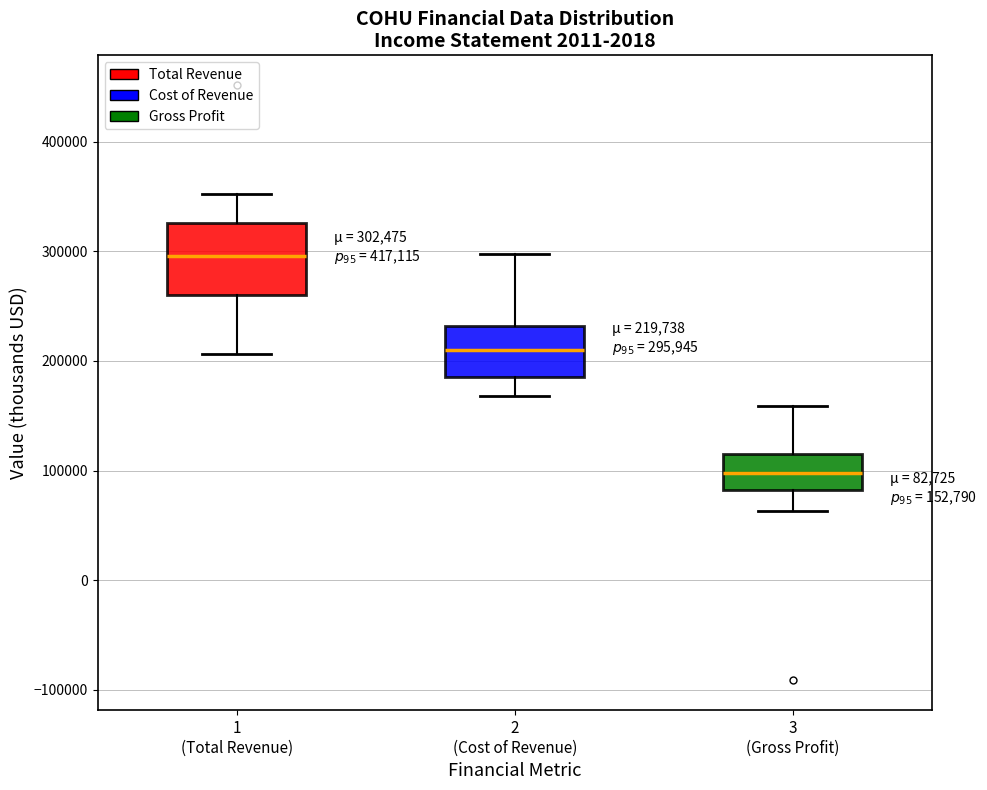

Comparing the boxes themselves (not the whiskers), which one is the tallest?

1 (Total Revenue)